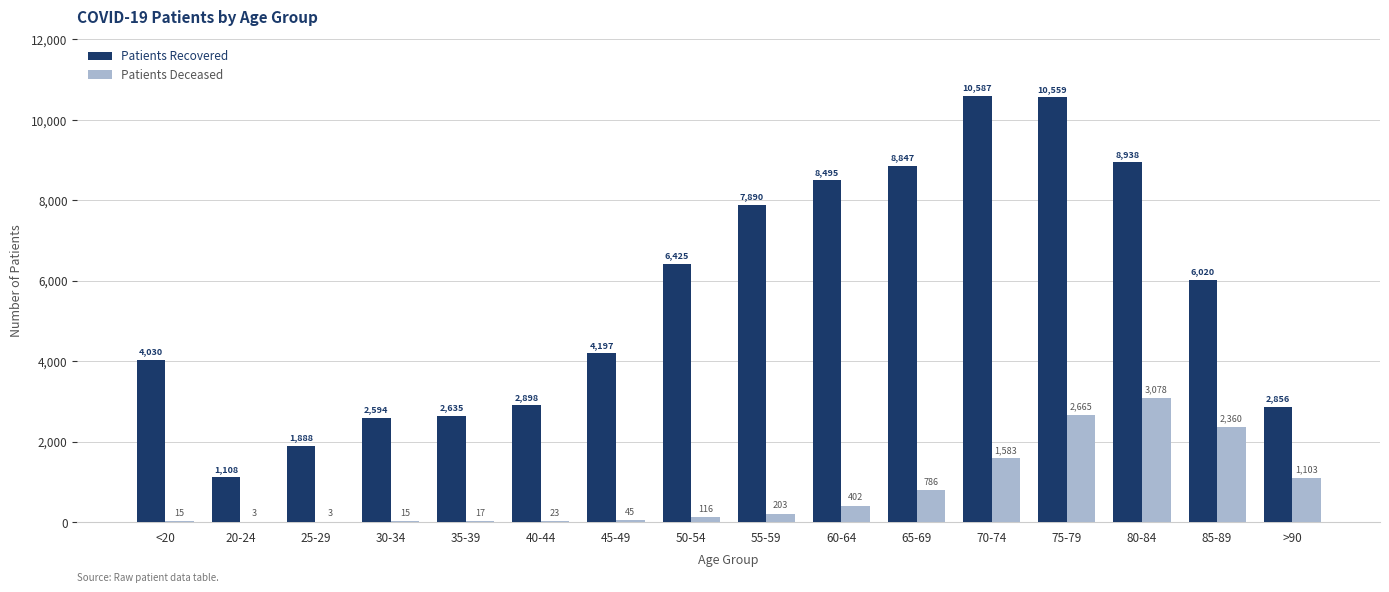

Count the number of data series in this chart.

2